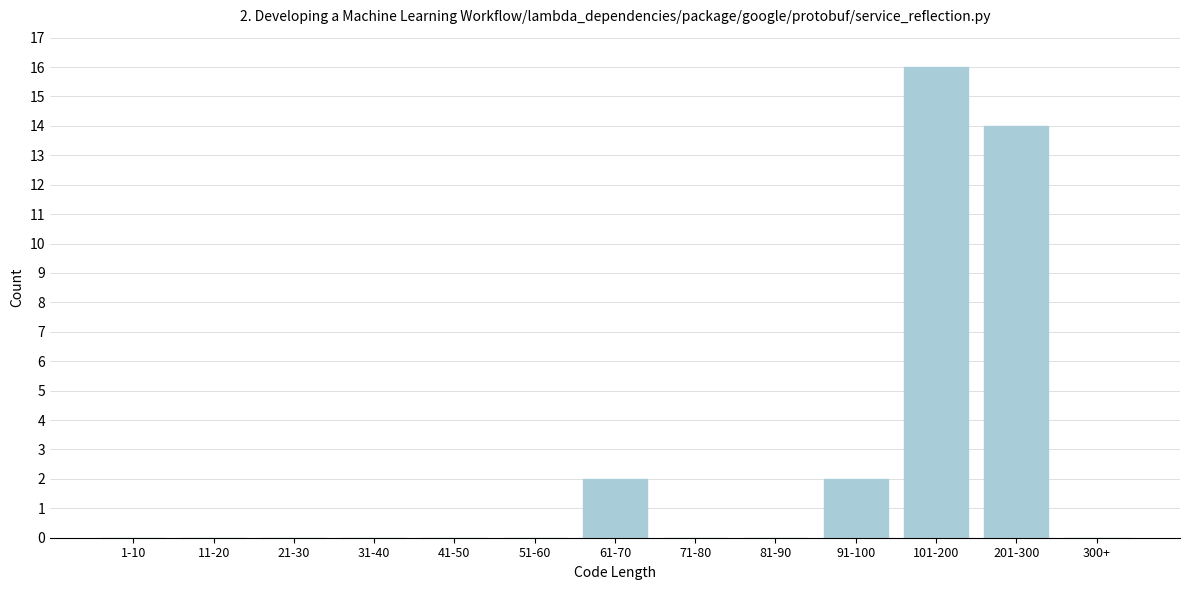

Reading left to right, list all the values displayed in this chart.

1-10=0	11-20=0	21-30=0	31-40=0	41-50=0	51-60=0	61-70=2	71-80=0	81-90=0	91-100=2	101-200=16	201-300=14	300+=0